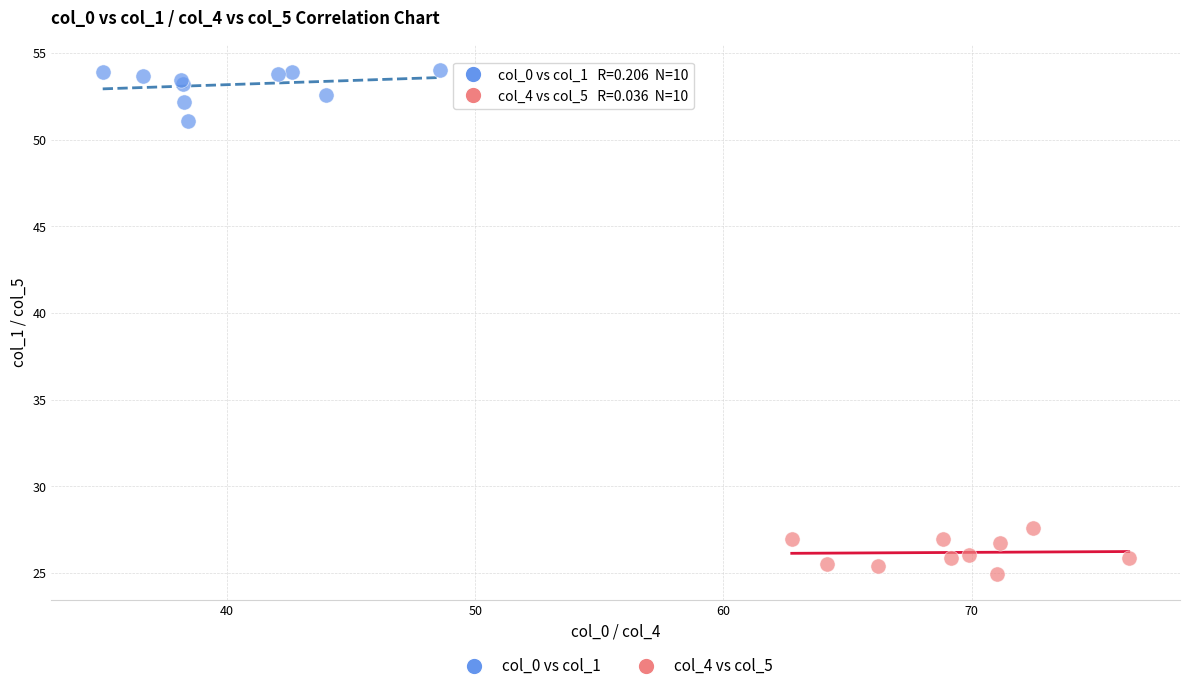

Which series reaches the minimum Y coordinate?

col_4 vs col_5